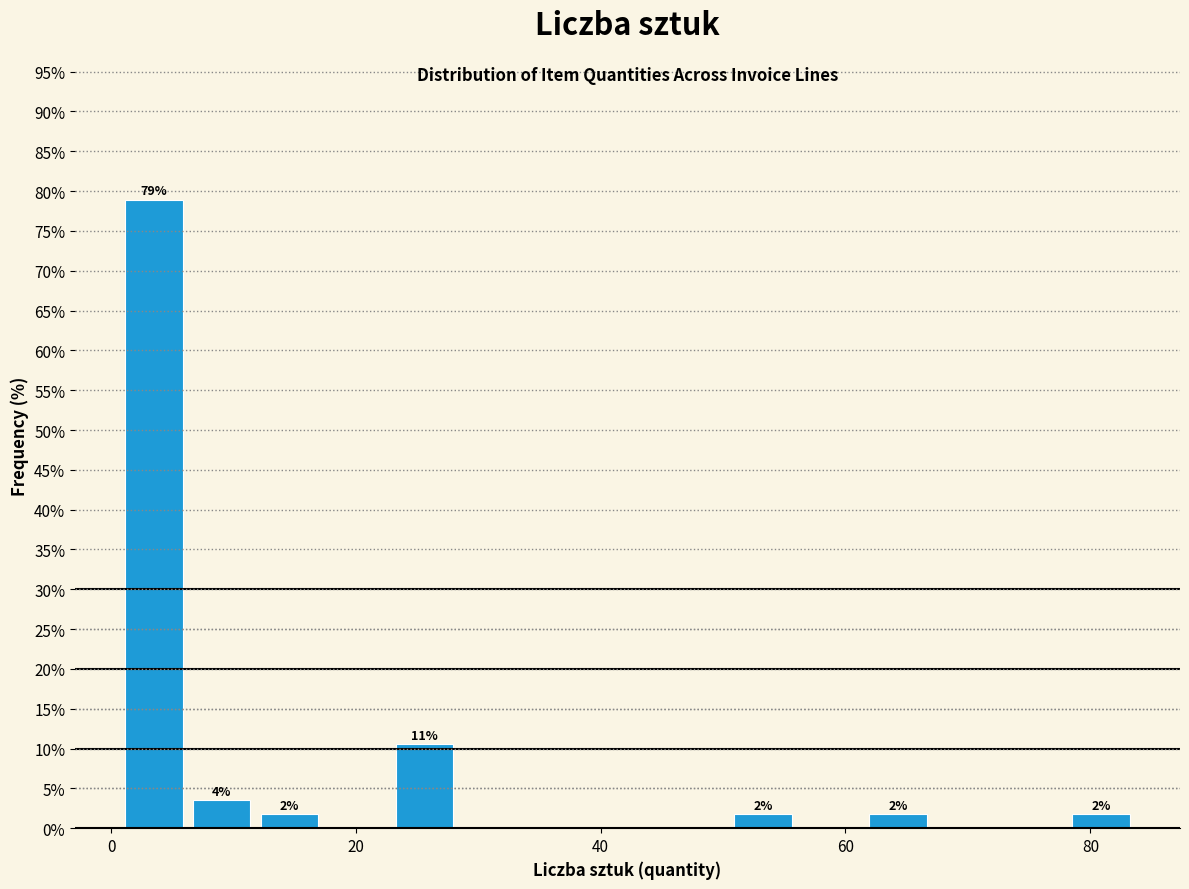

Read against the x-axis, roughly where is the centre of the tallest bar?

4